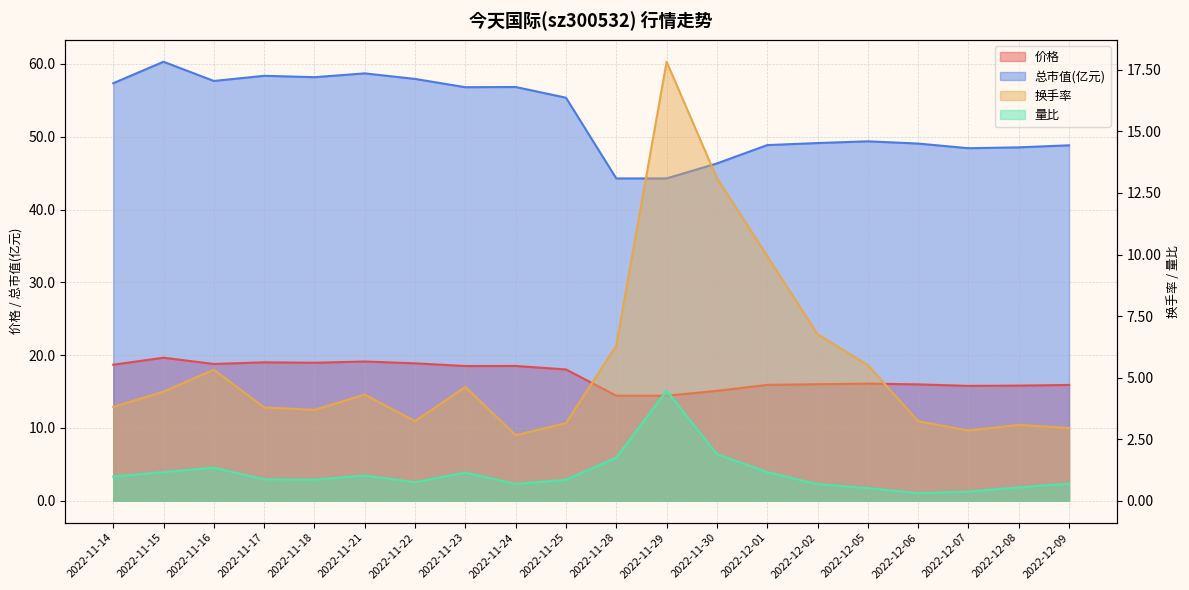

How many interior local valleys does the 总市值(亿元)(线) series have?

4